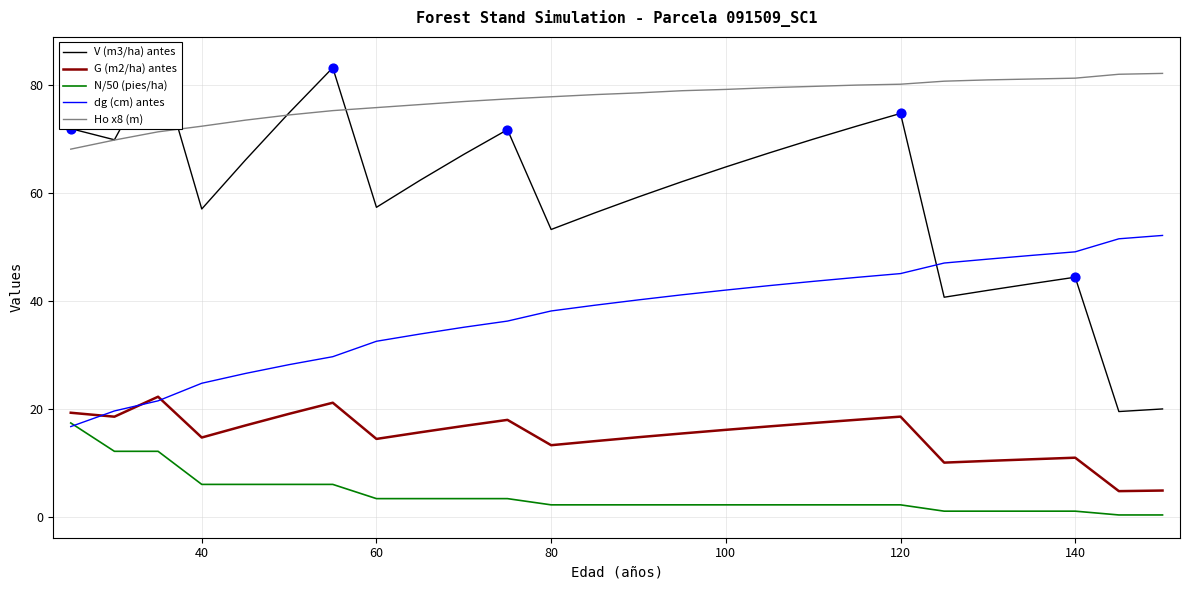

Which series reaches the maximum Y coordinate?

V (m3/ha) antes